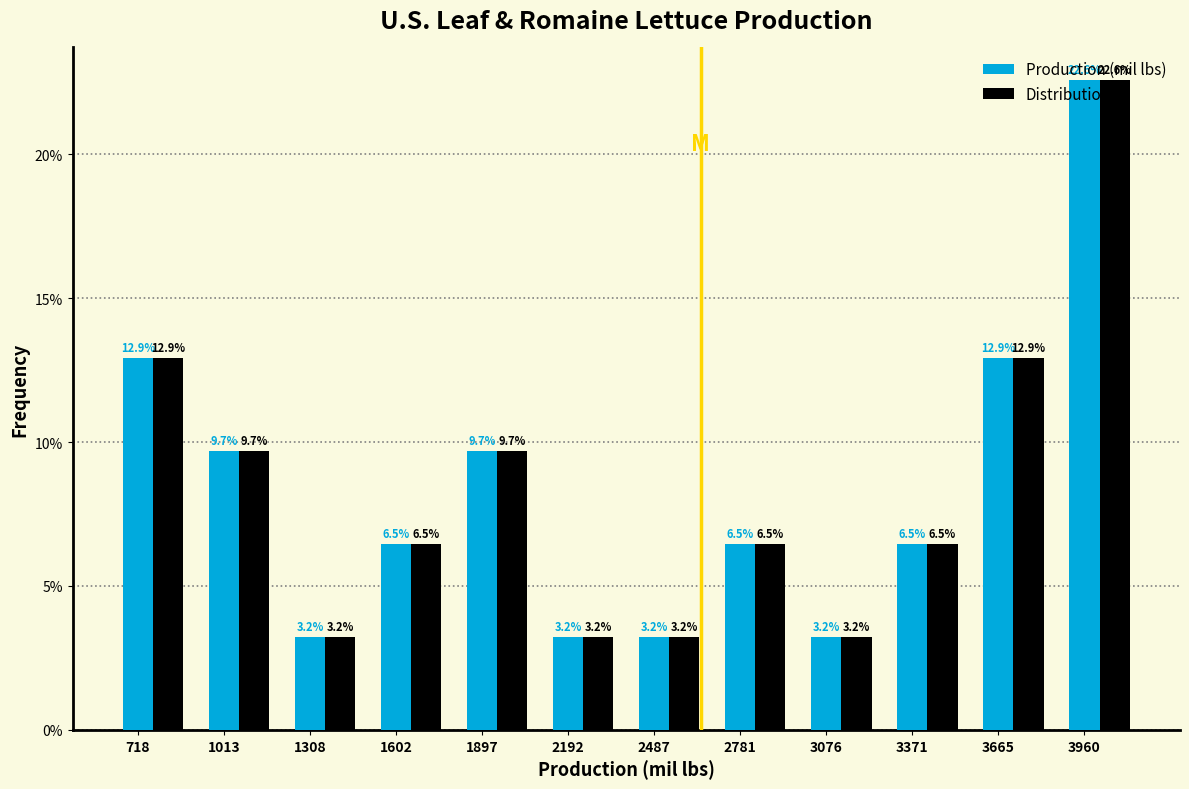

What is the difference between the second highest and second lowest values in the Production (mil lbs) series?

9.7